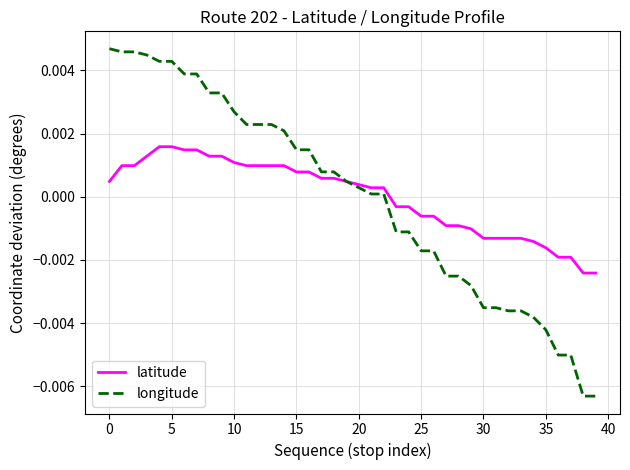

List the series in order of their peak value, highest first.

longitude, latitude